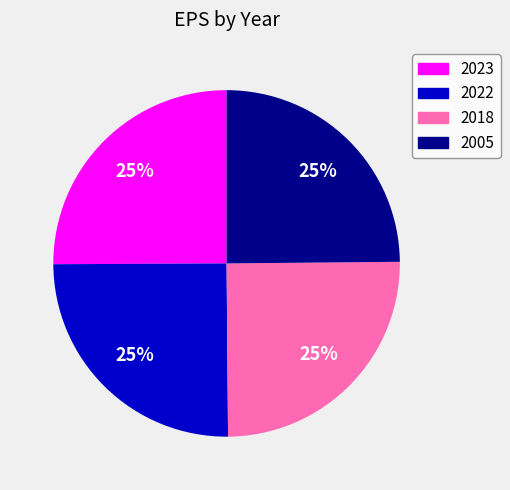

What is the ratio of the value at 2005 to the value at 2018?

1.0